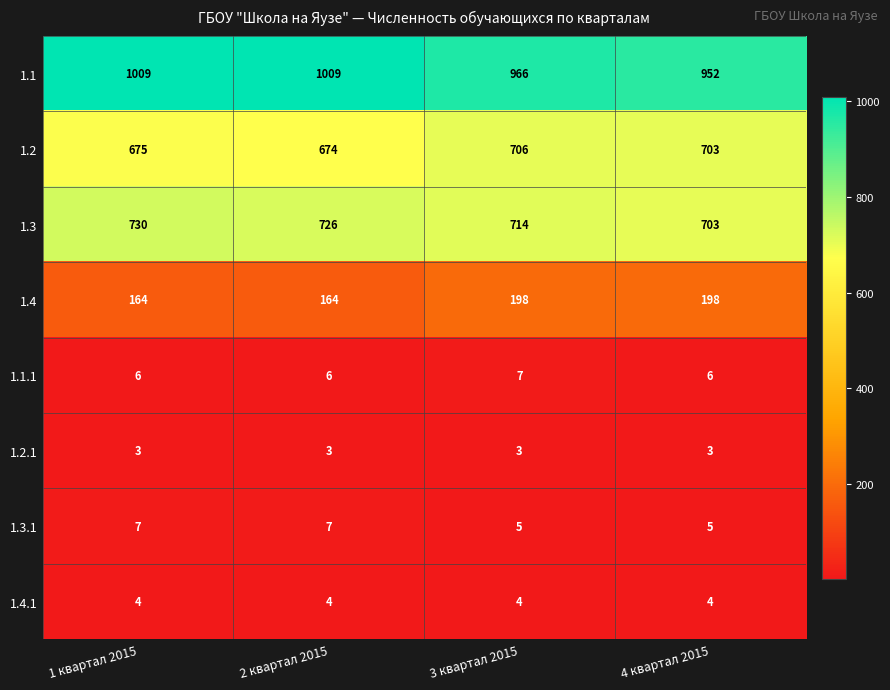

What is the greatest value displayed?

1009